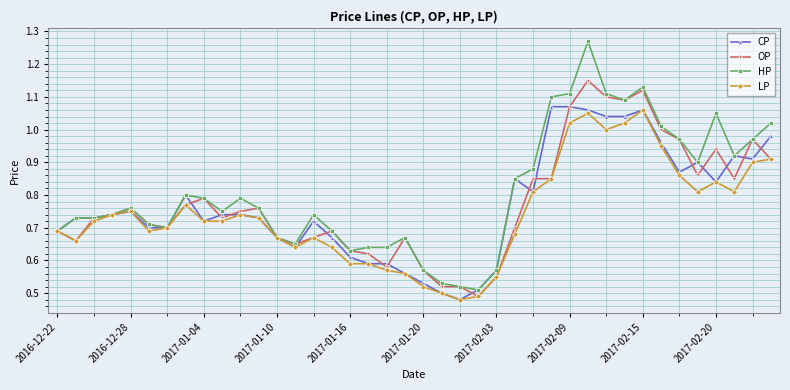

Which series has the widest spread of values?

HP